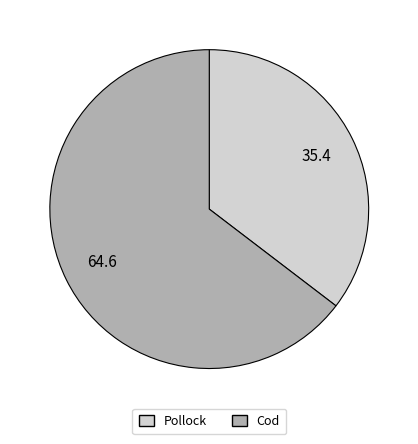

Is the sum of Pollock and Cod greater than half?

Yes